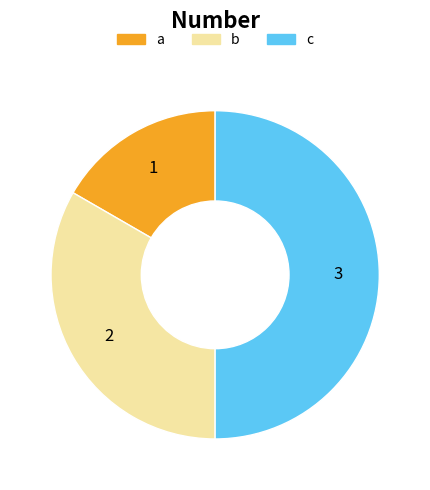

How many segments does this pie chart have?

3